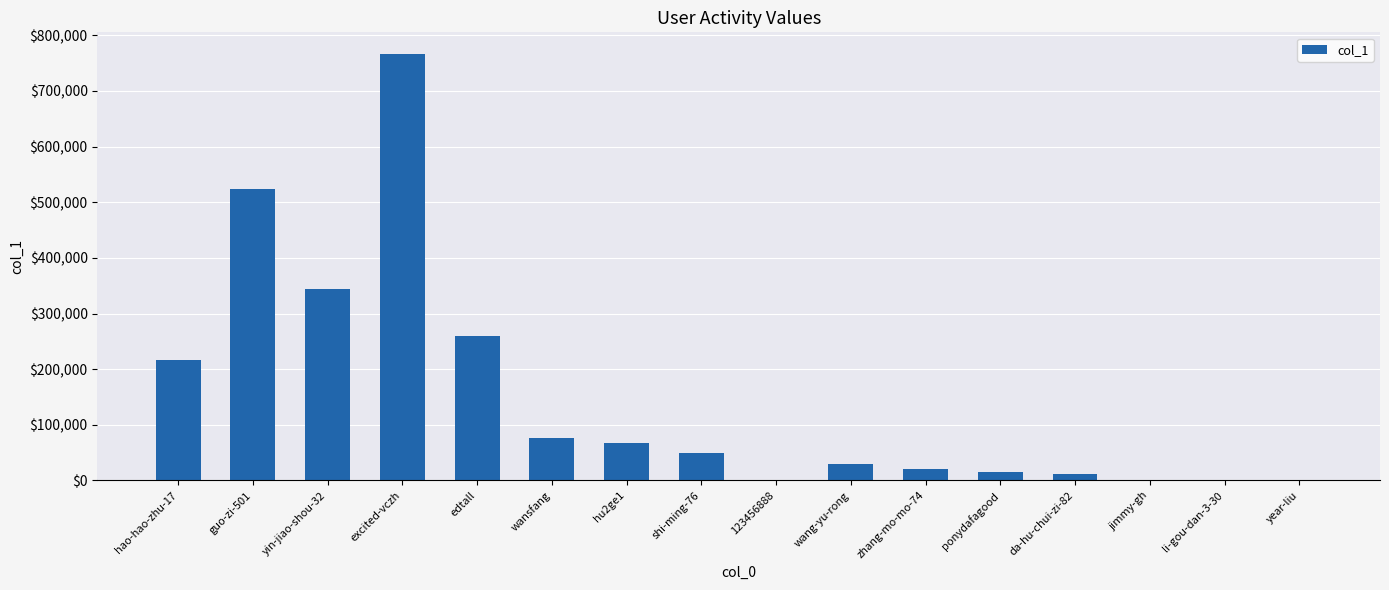

Which has a higher value, shi-ming-76 or yin-jiao-shou-32?

yin-jiao-shou-32